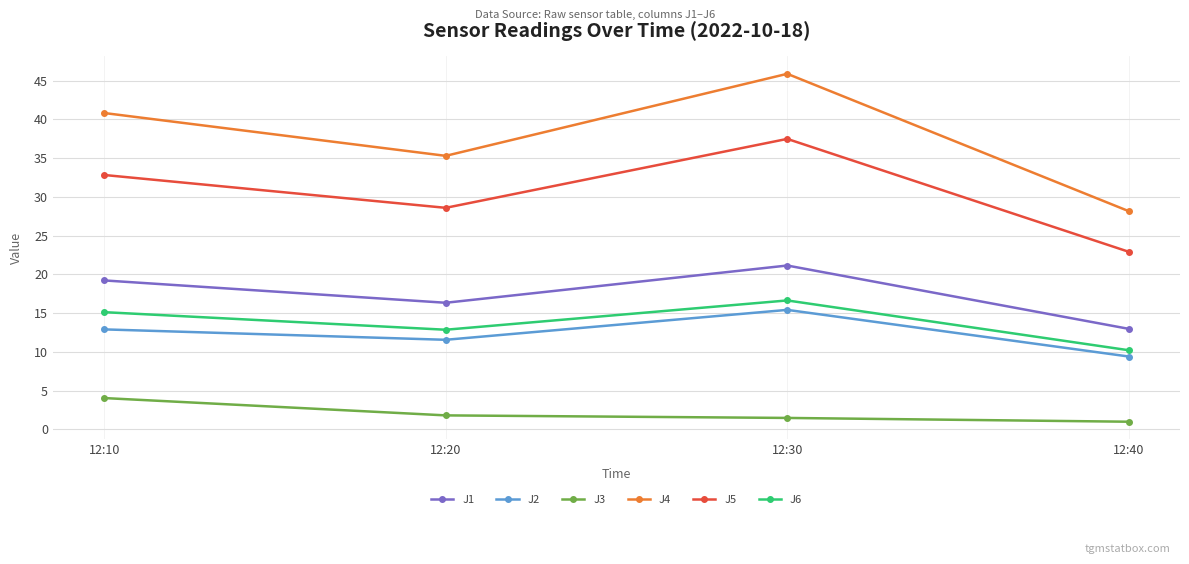

The J4 series shows 54.1 at 12:10. True or false?

False